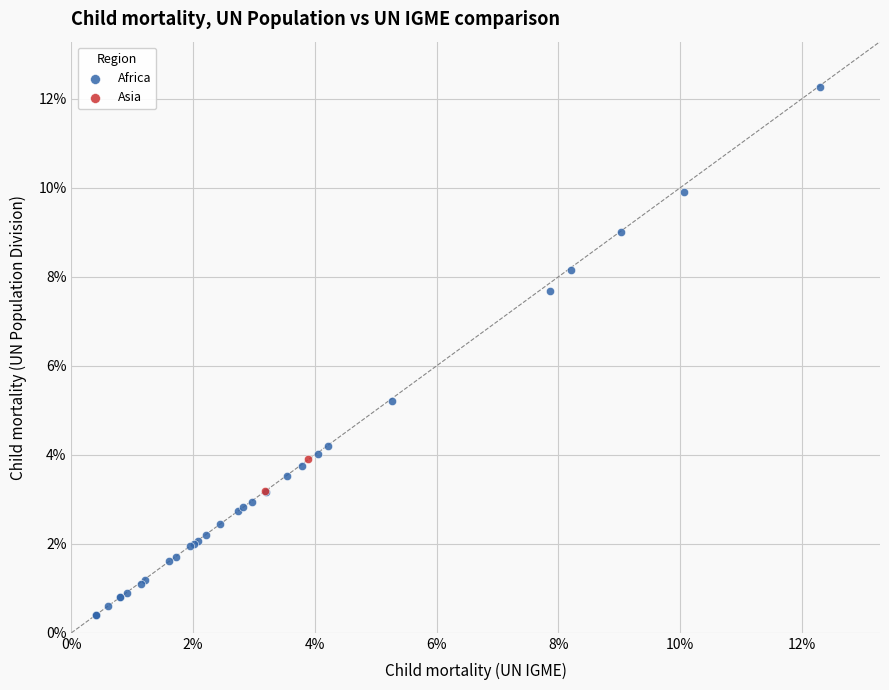

Which series contains the lowest Y value?

Africa